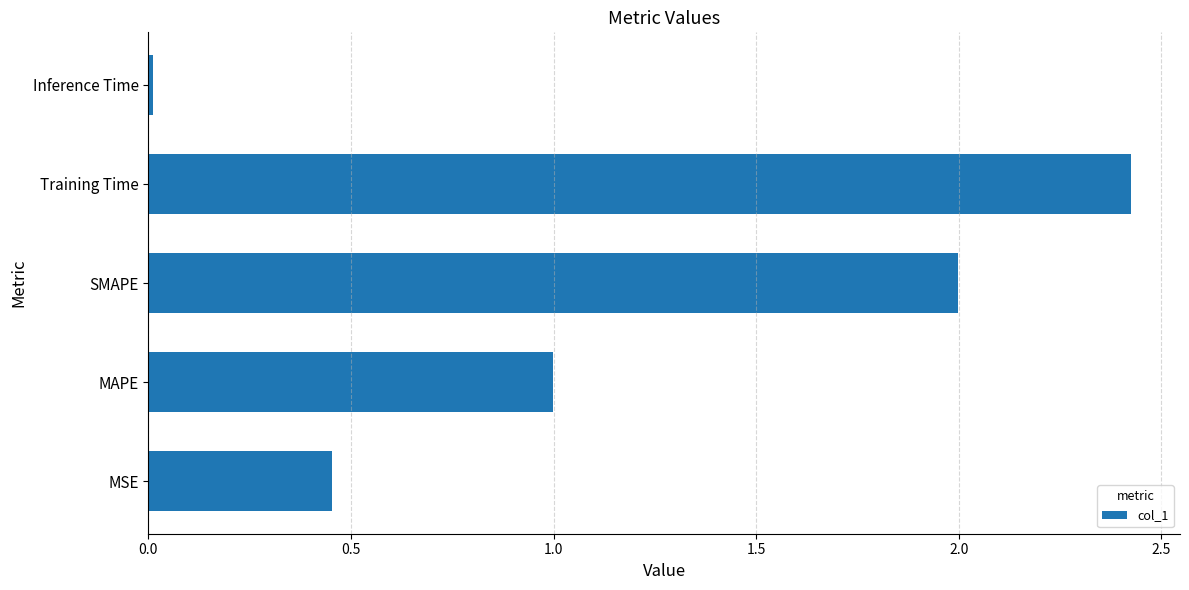

The value at SMAPE is 3.5. True or false?

False